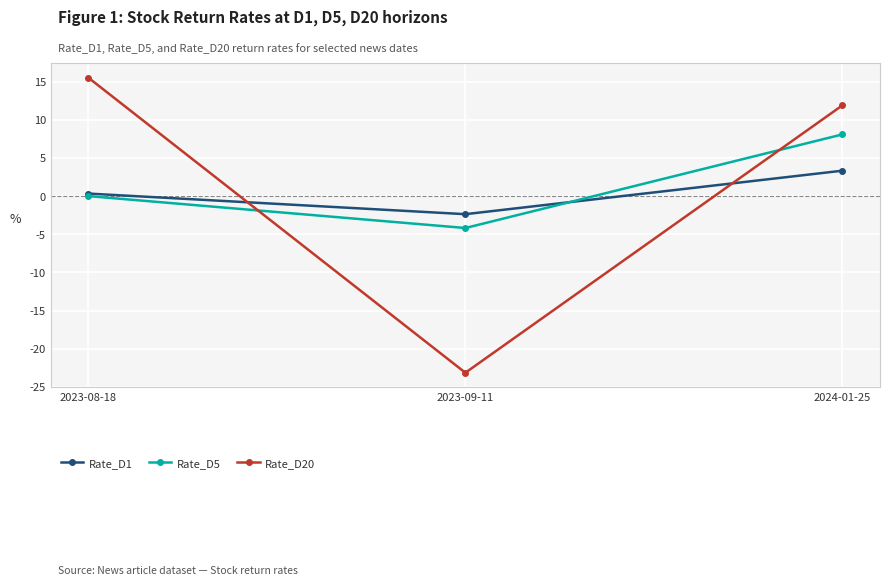

What is the maximum value shown in the chart?

15.5